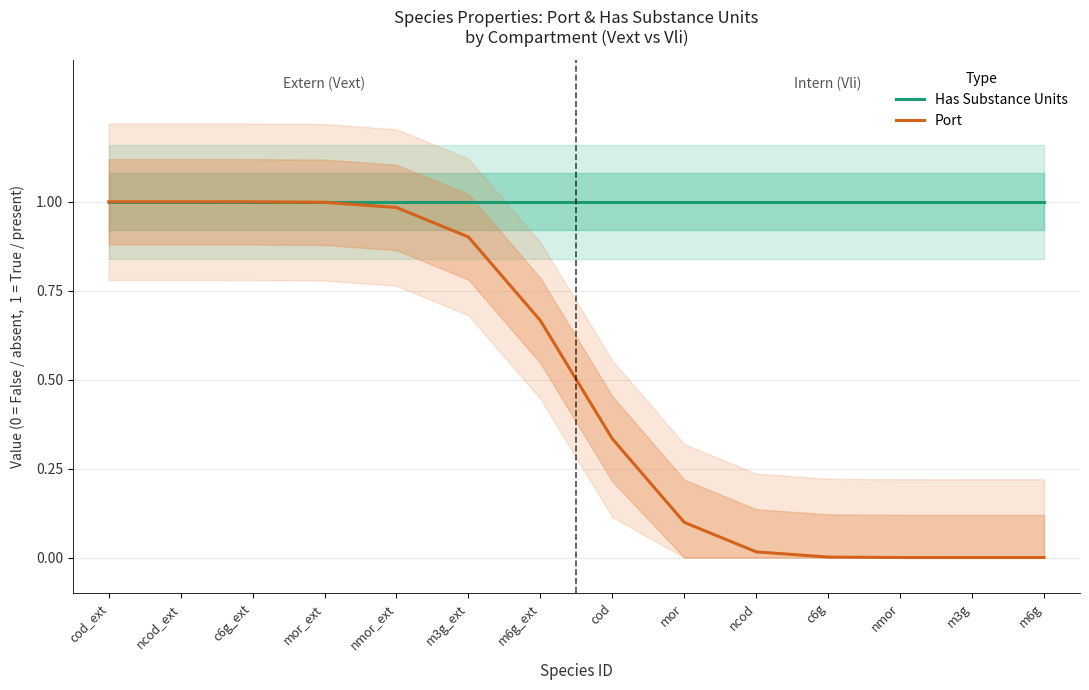

At which label does Port reach its minimum?

m3g